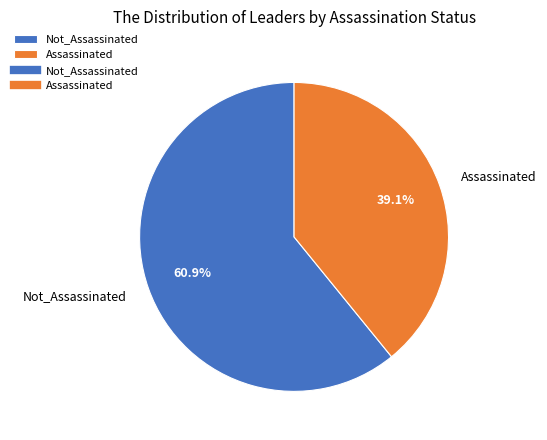

Which category has the biggest portion of the pie?

Not_Assassinated